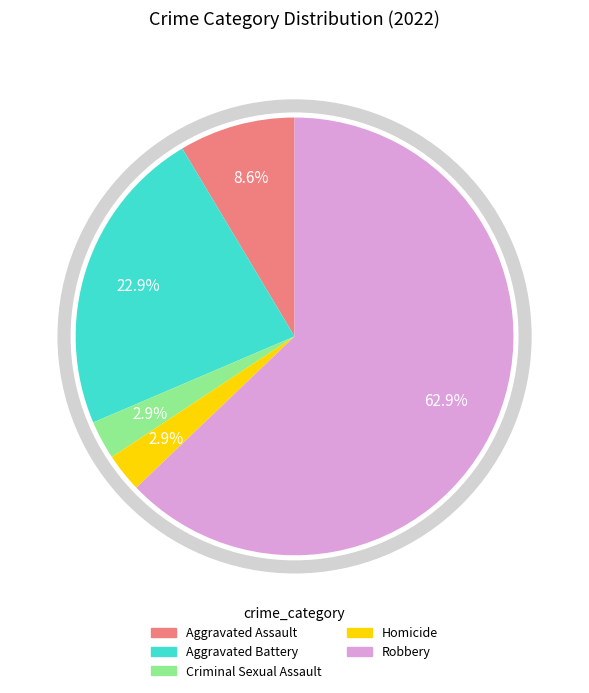

Which has a higher value, Robbery or Aggravated Battery?

Robbery